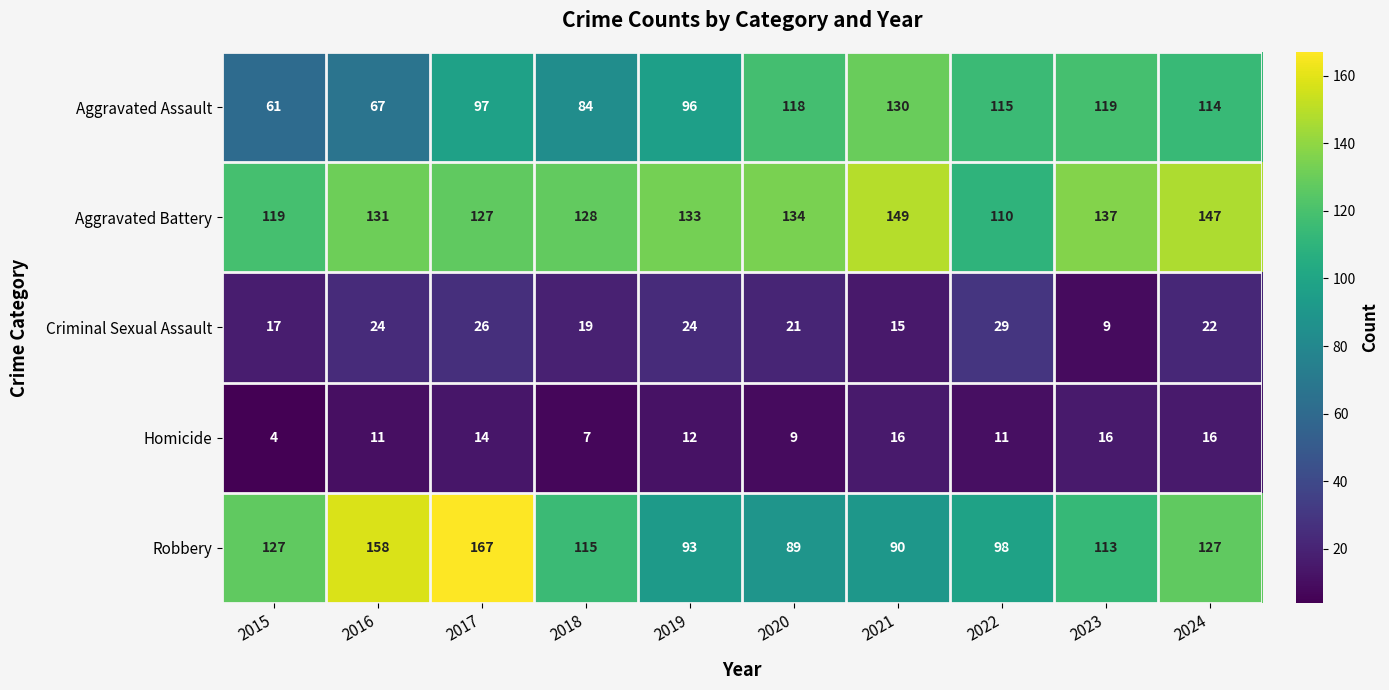

What is the difference between the highest and lowest values at 2020?

125